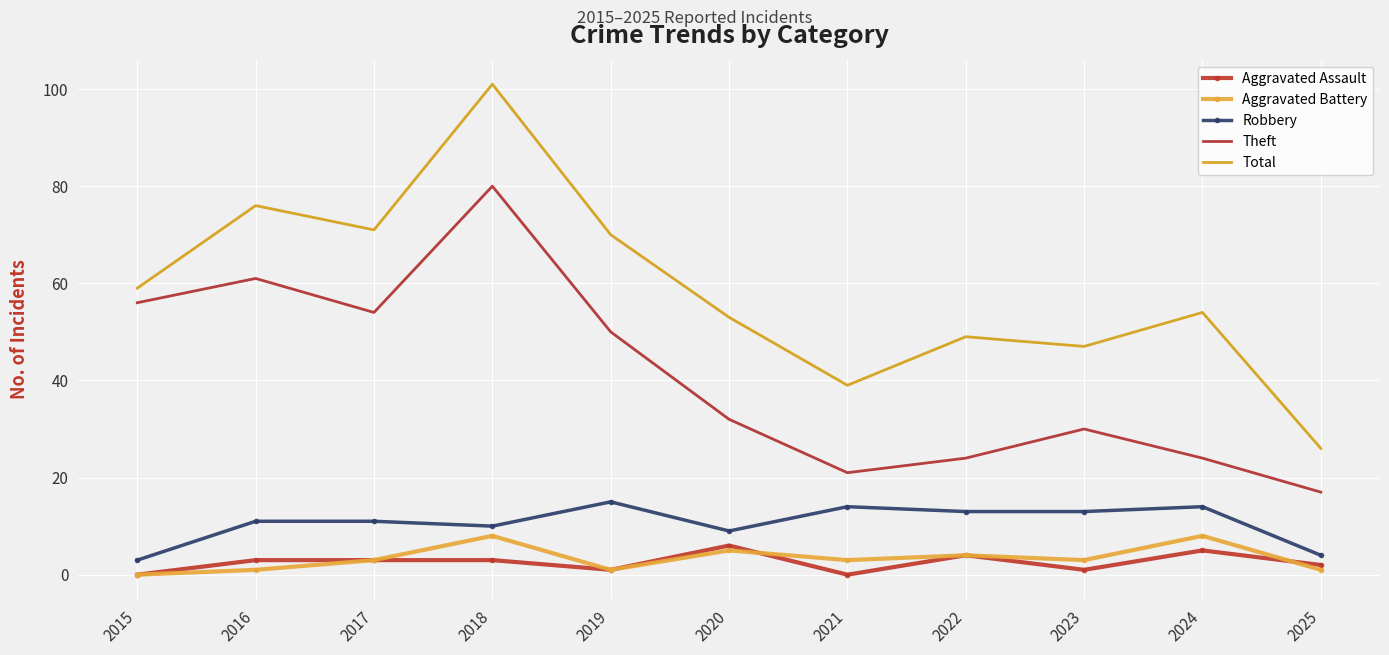

What are all the series names shown in the legend?

Aggravated Assault, Aggravated Battery, Robbery, Theft, Total